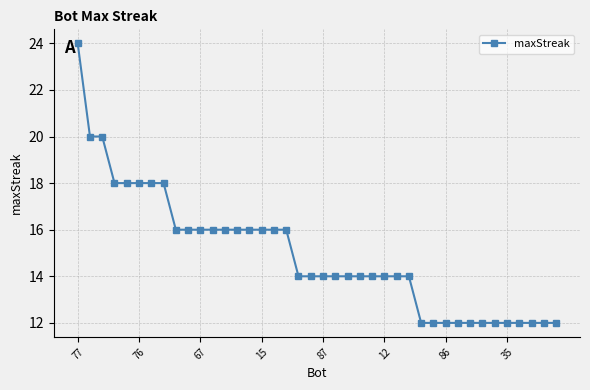

What is the sum of all values?

598